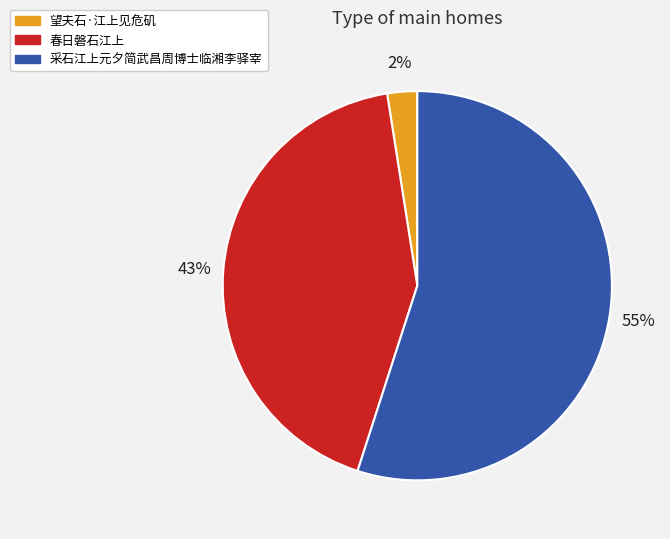

Is the sum of 春日磐石江上 and 采石江上元夕简武昌周博士临湘李驿宰 greater than half?

Yes